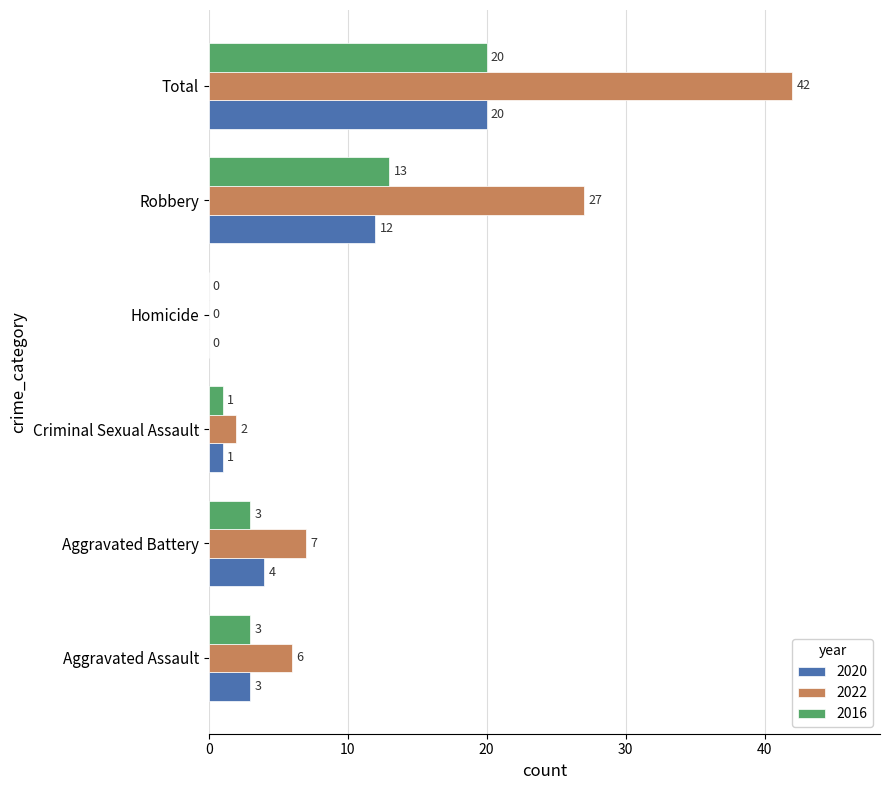

At which label is 2020 closest to 10?

Robbery